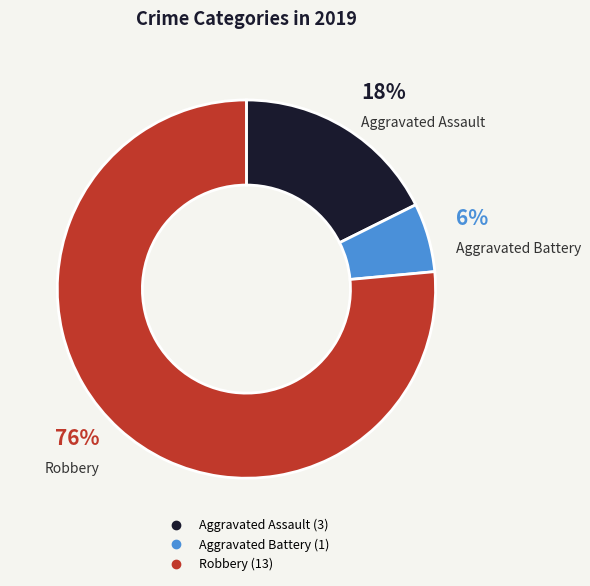

Count the number of slices in the pie.

3